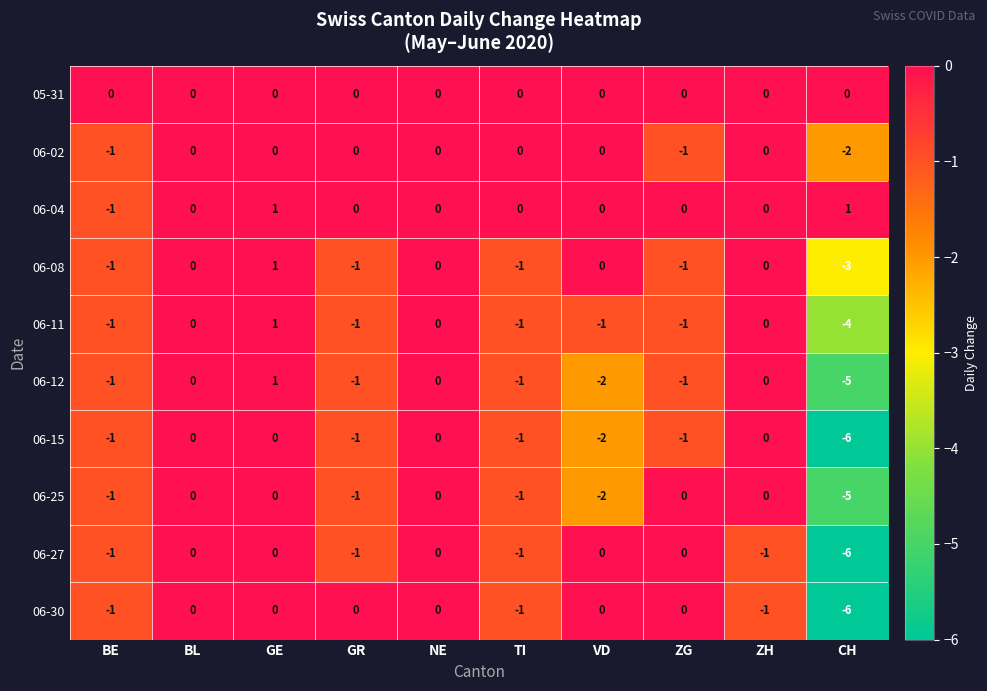

Where is 06-30 nearest to the value -3?

BE